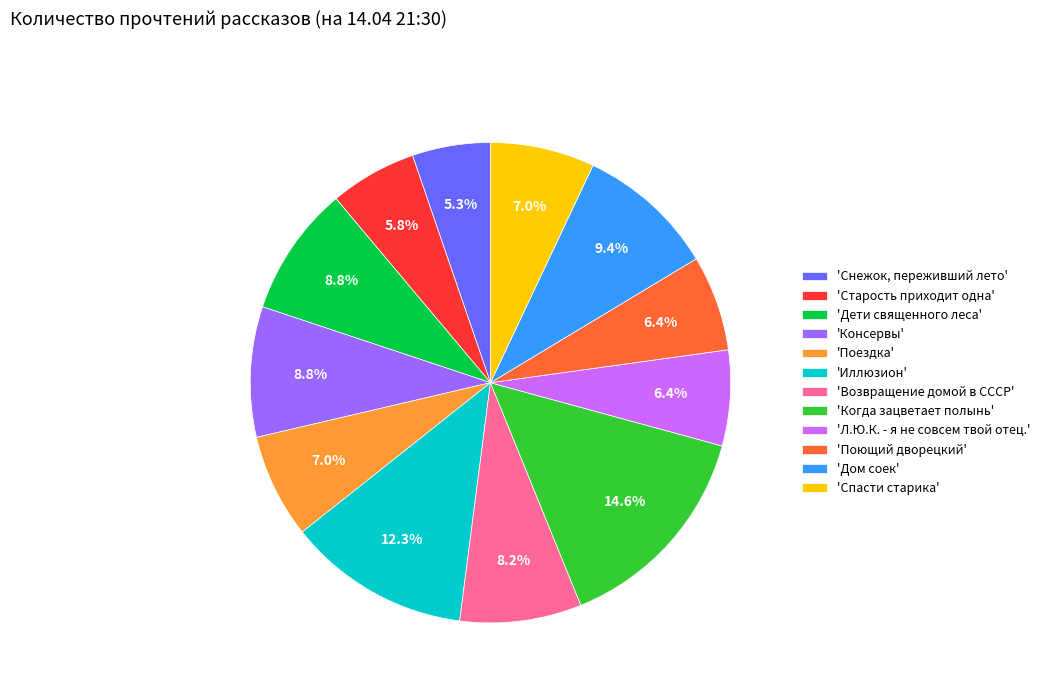

What is the ratio of the value at 'Иллюзион' to the value at 'Старость приходит одна'?

2.1